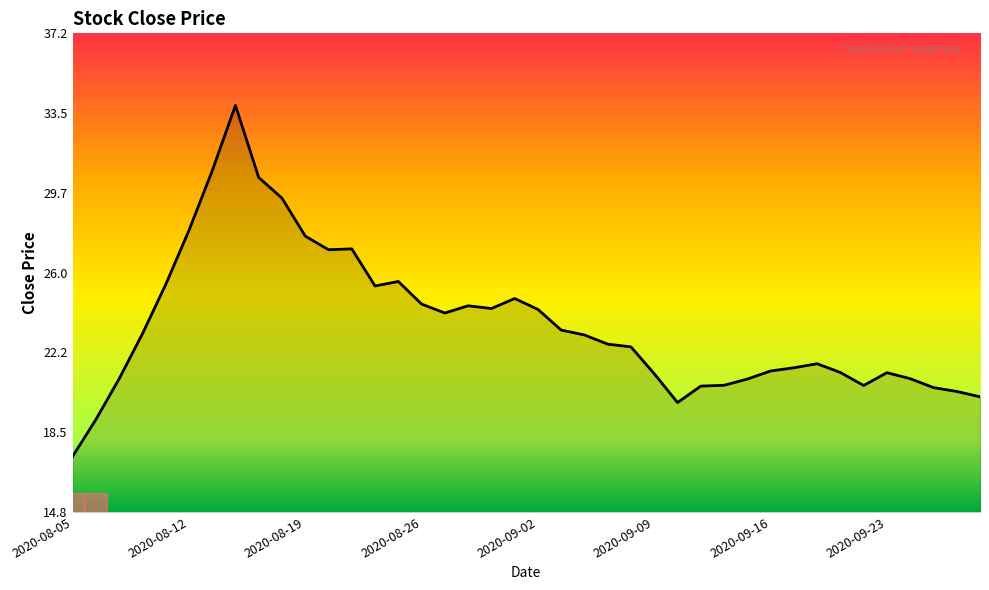

What is the difference between the maximum and minimum values?

16.5